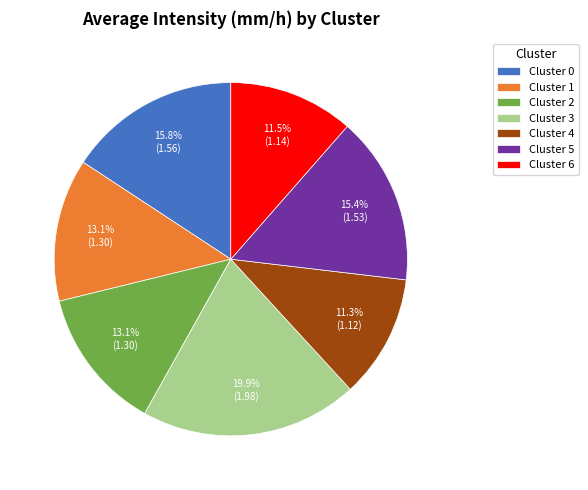

Which category has the biggest portion of the pie?

Cluster 3